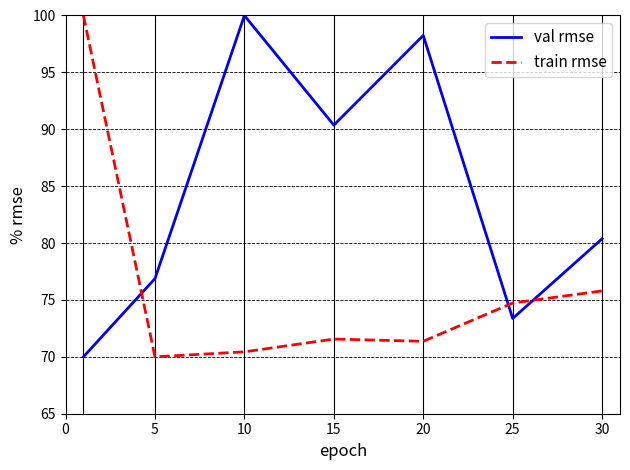

What is the difference between the maximum and second lowest values in the val rmse series?

26.6